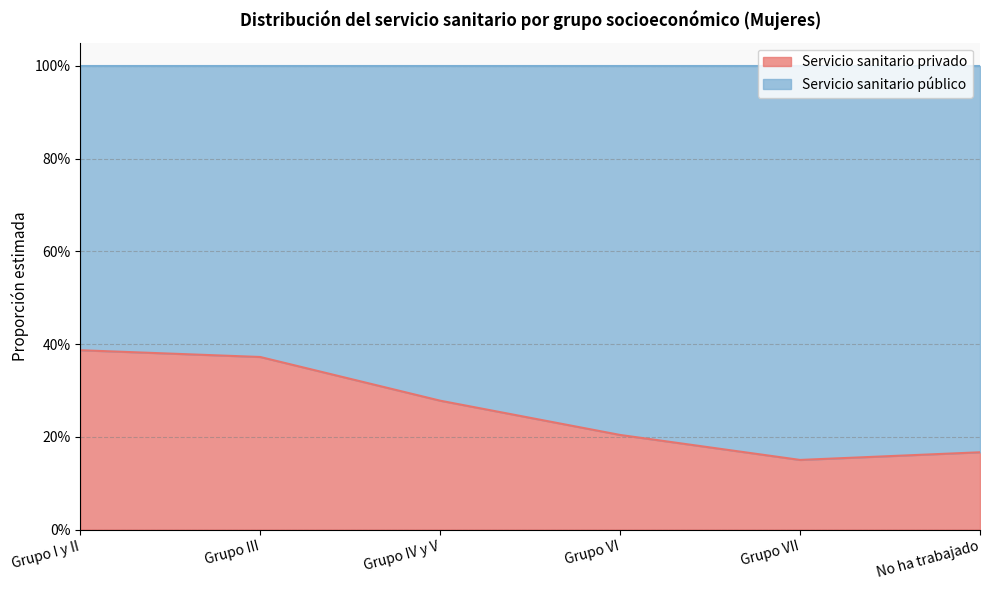

Rank the categories by value from highest to lowest.

Grupo I y II, Grupo III, Grupo IV y V, Grupo VI, No ha trabajado, Grupo VII